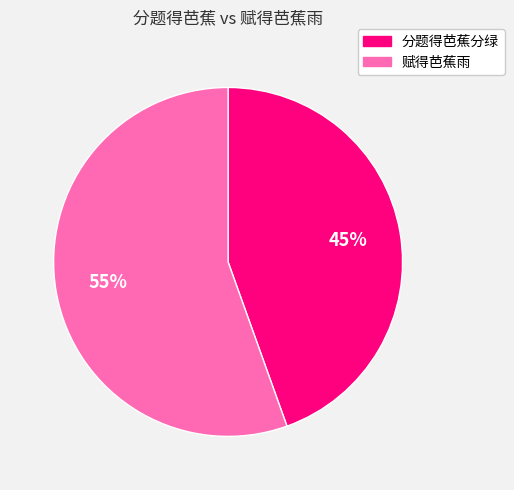

Does 赋得芭蕉雨 represent more than half of the total?

Yes